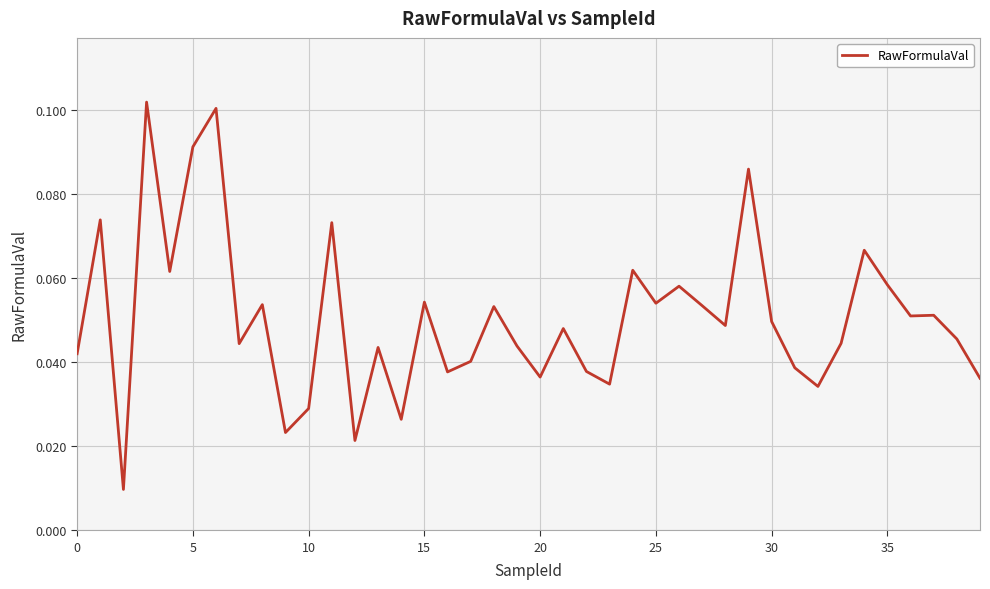

What is the value of the 30th point from the left?

0.1